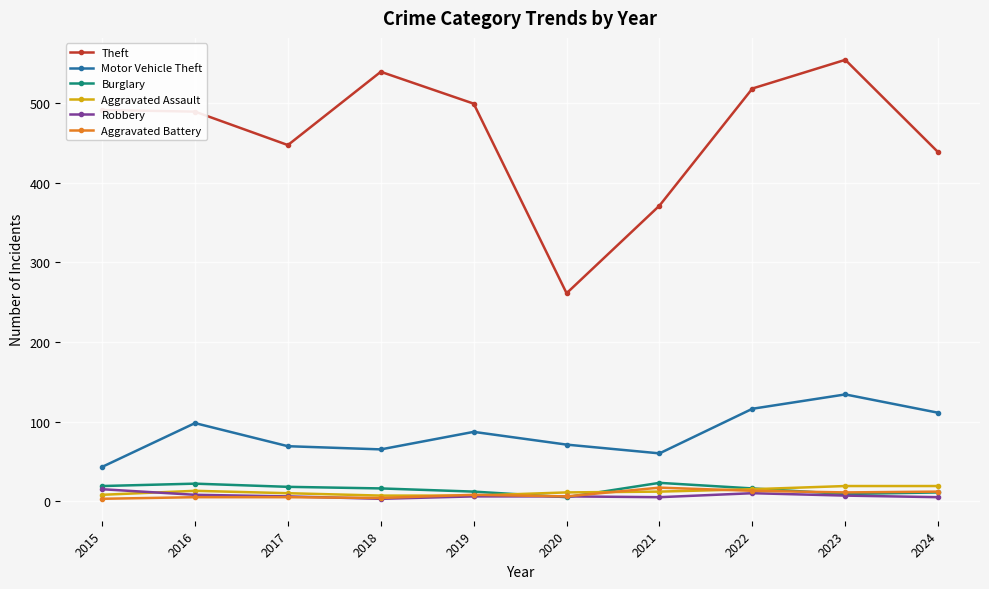

True or false: Burglary has a value of 23 at 2021.

True